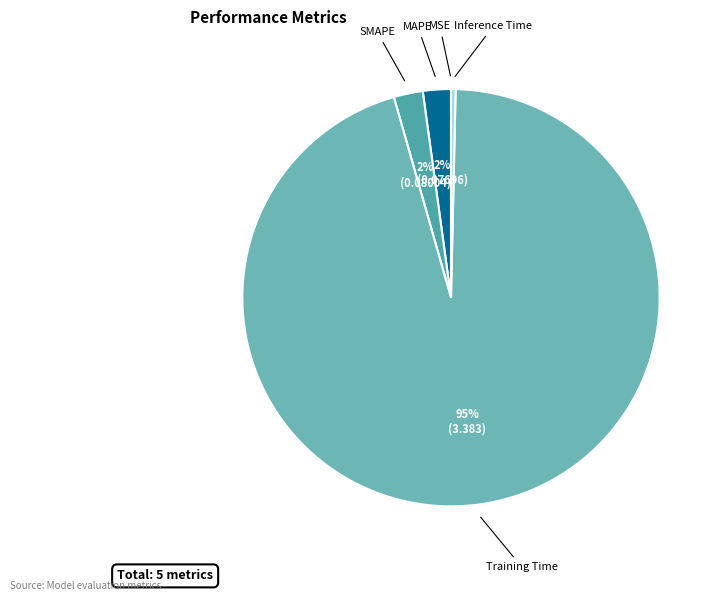

Do SMAPE and MAPE together represent more than half of the pie?

No